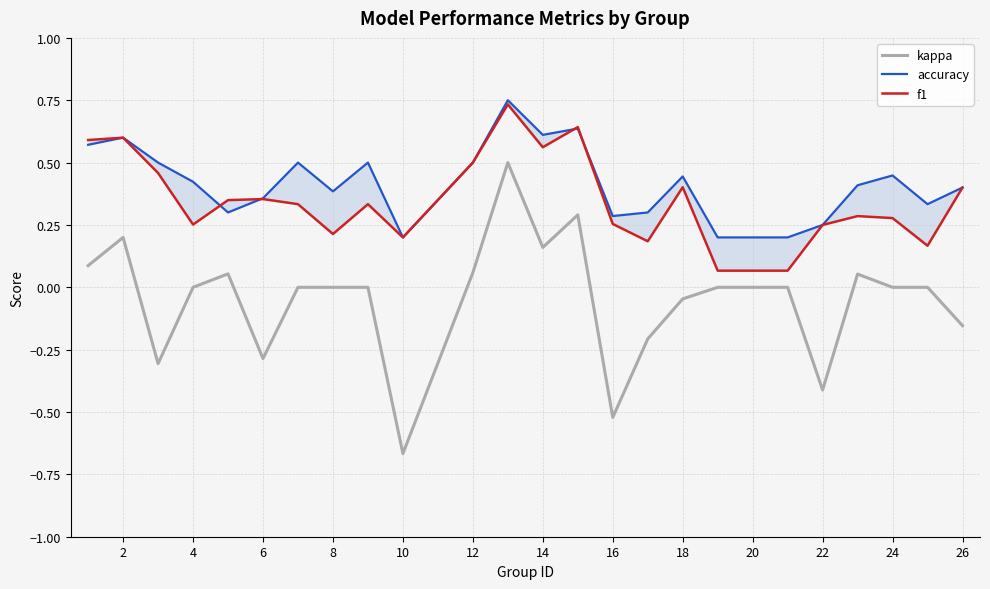

Which series has the widest spread of values?

kappa